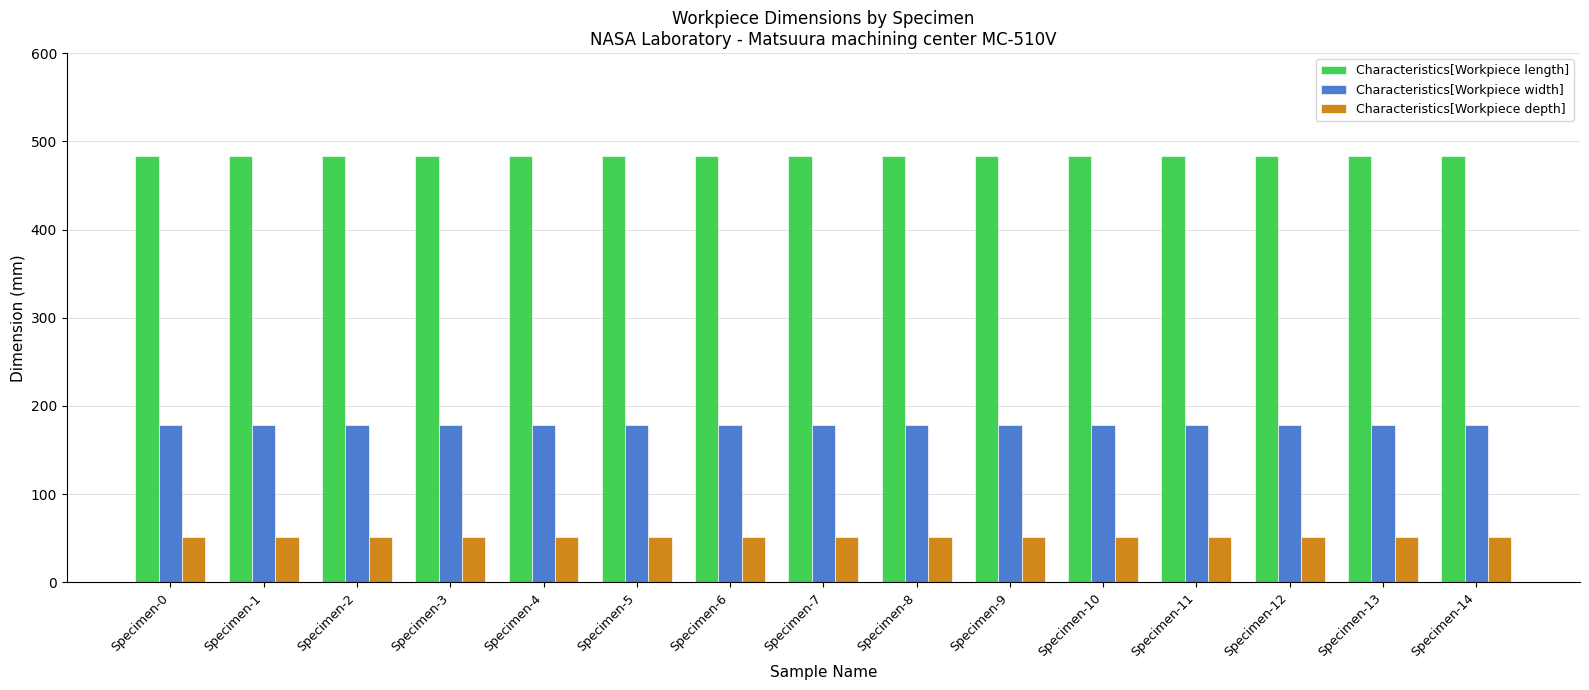

What is the maximum value shown in the chart?

483